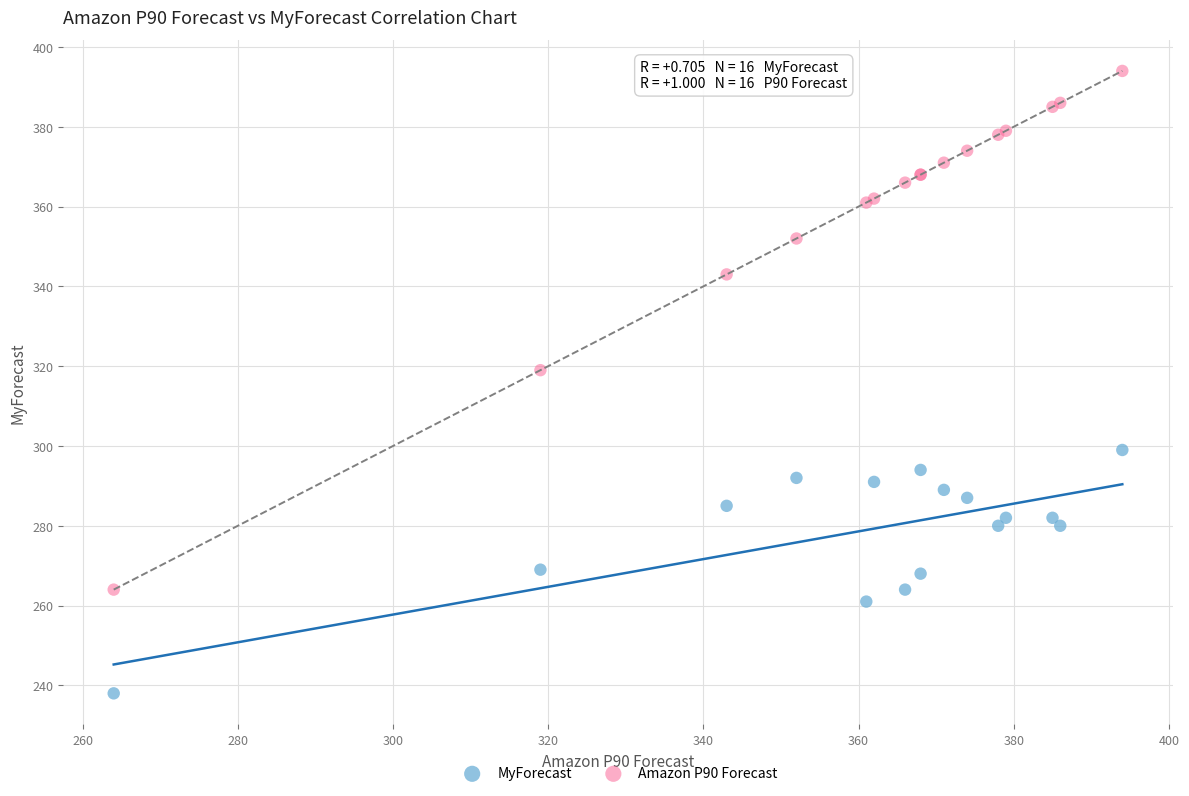

Which series reaches the minimum Y coordinate?

MyForecast